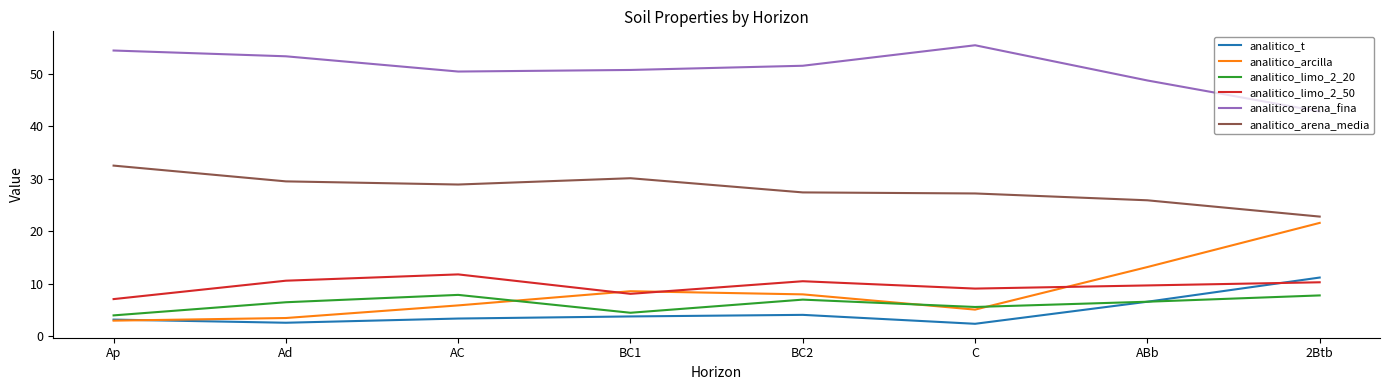

What is the maximum value for analitico_t?

11.2